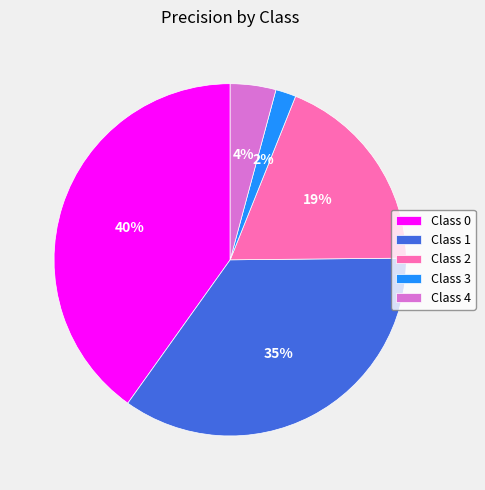

Count the number of slices in the pie.

5